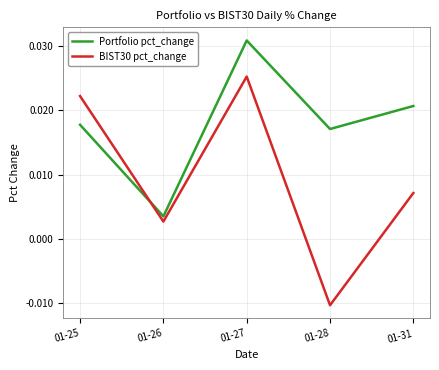

At which label is Portfolio pct_change closest to 0?

01-26